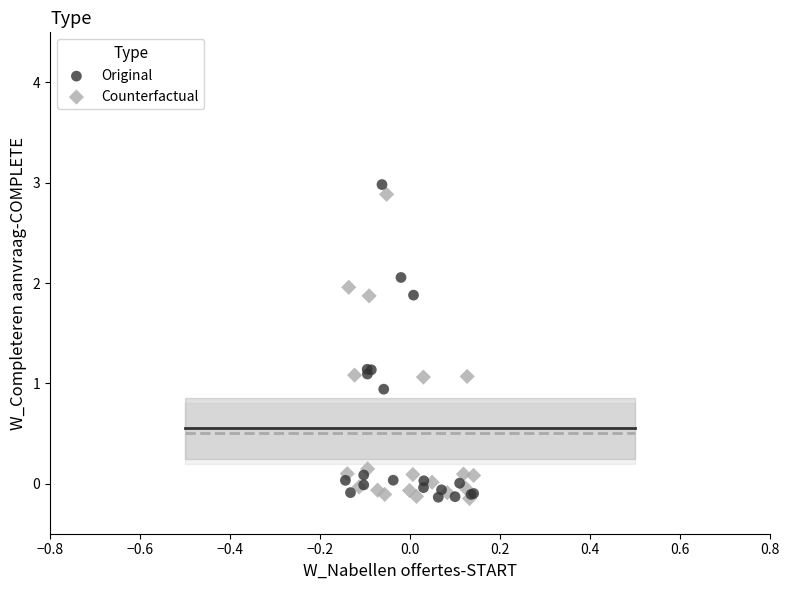

Which series has the largest Y range (max minus min)?

Original